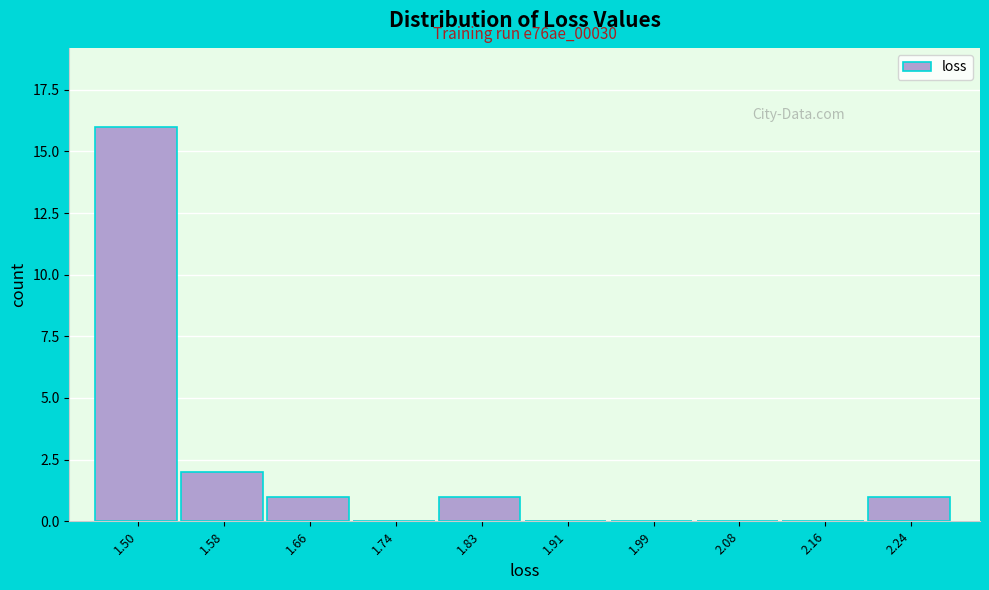

Reading left to right, list all the values displayed in this chart.

1.50=16	1.58=2	1.66=1	1.74=0	1.83=1	1.91=0	1.99=0	2.08=0	2.16=0	2.24=1